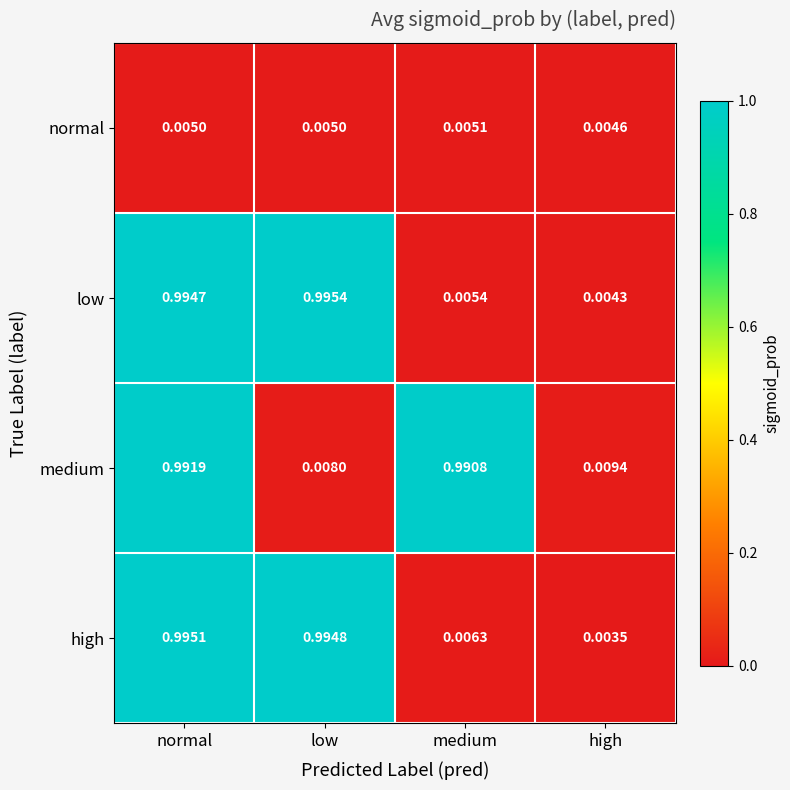

Which label corresponds to the largest value in the chart?

low